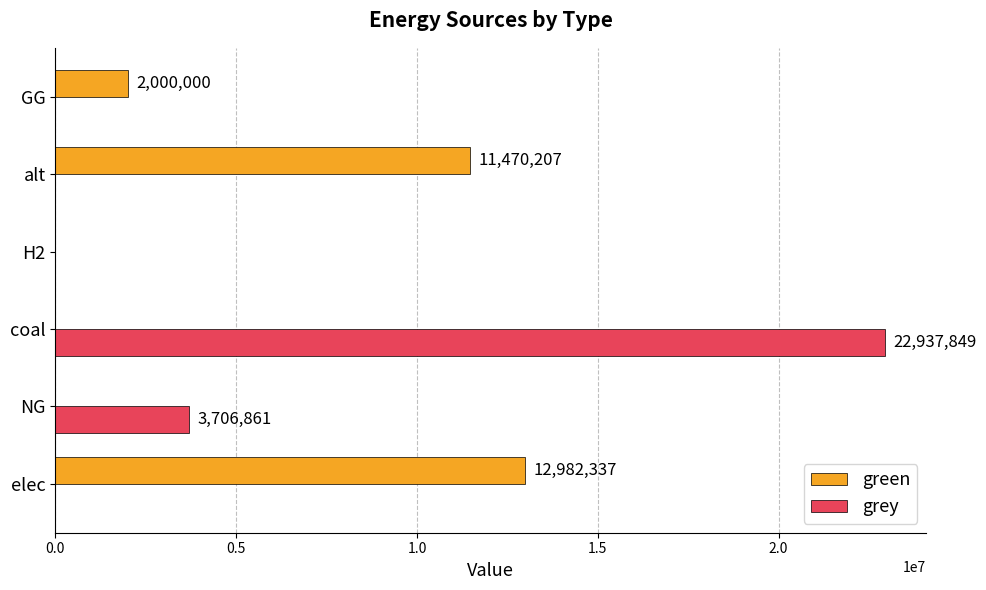

At which category is the sum across all series the highest?

coal